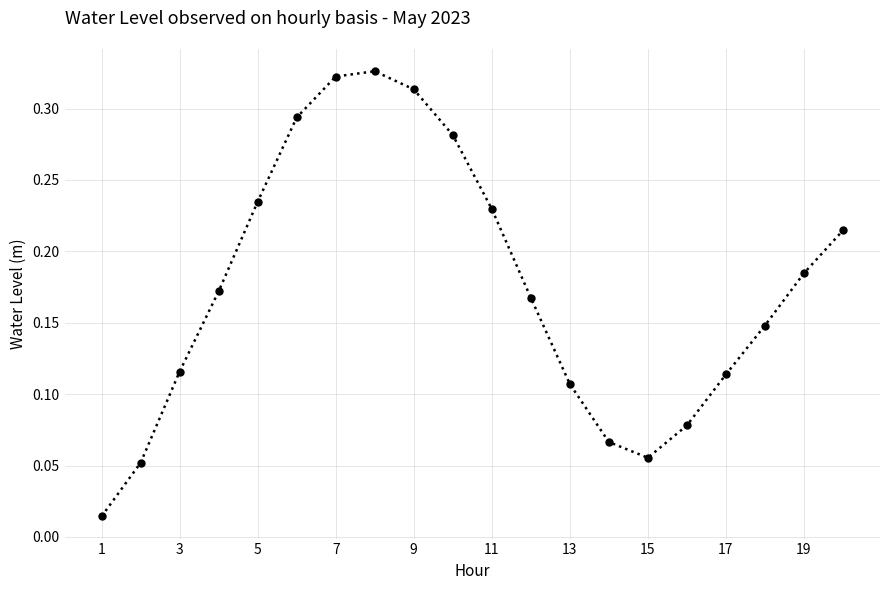

How many points are higher than both their immediate neighbors (excluding endpoints)?

1